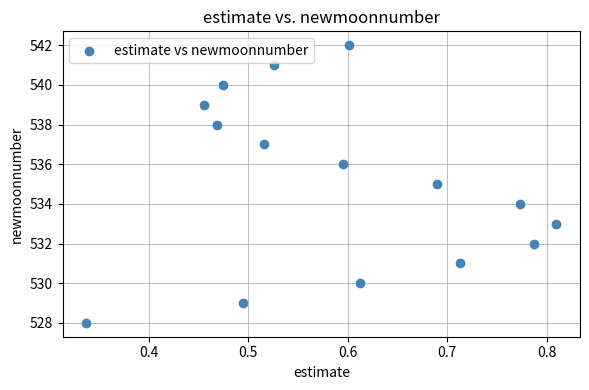

What is the range of Y values (max minus min)?

14